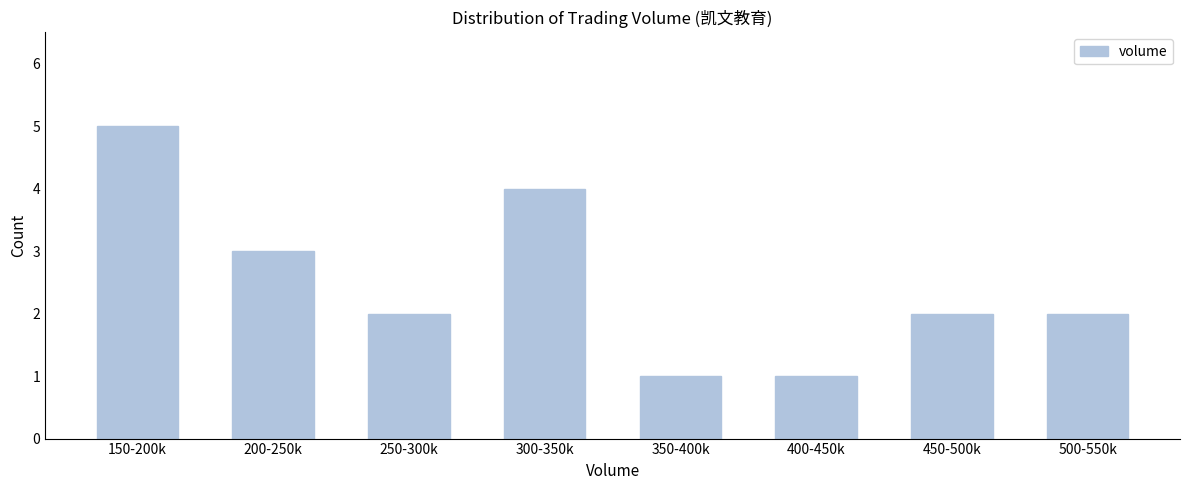

Reading right to left, list all the values displayed in this chart.

2	2	1	1	4	2	3	5